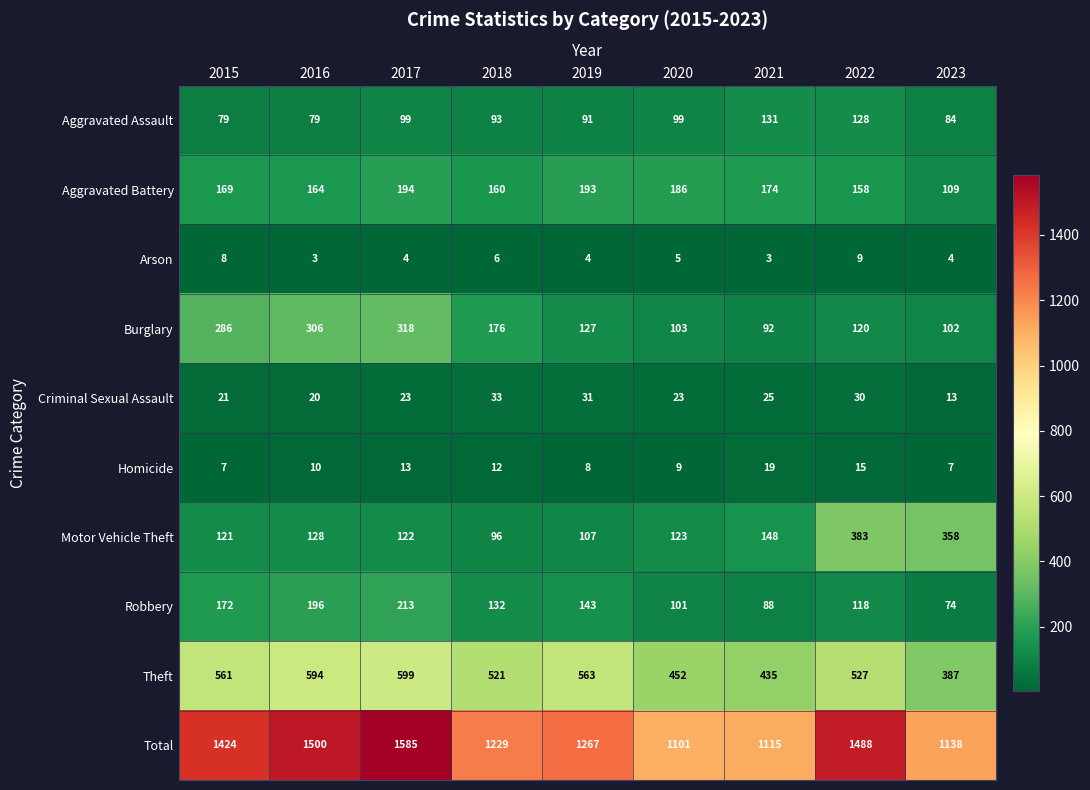

At how many categories does at least one series exceed 1113?

8